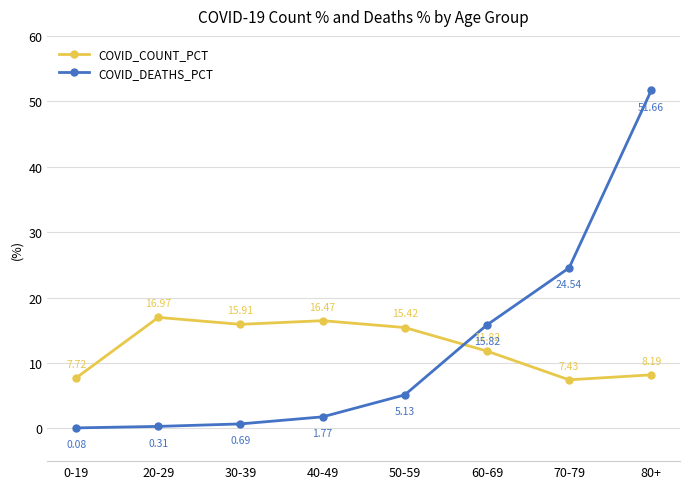

How many data points in COVID_DEATHS_PCT are less than 5?

4